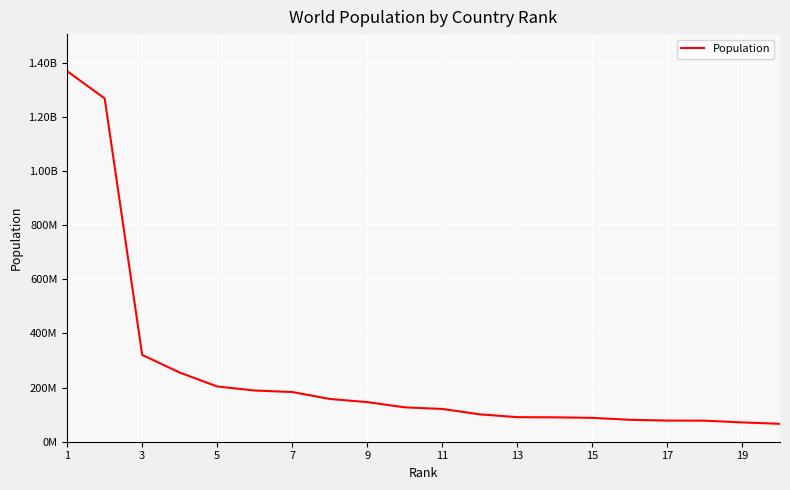

Which label corresponds to the largest value in the chart?

1